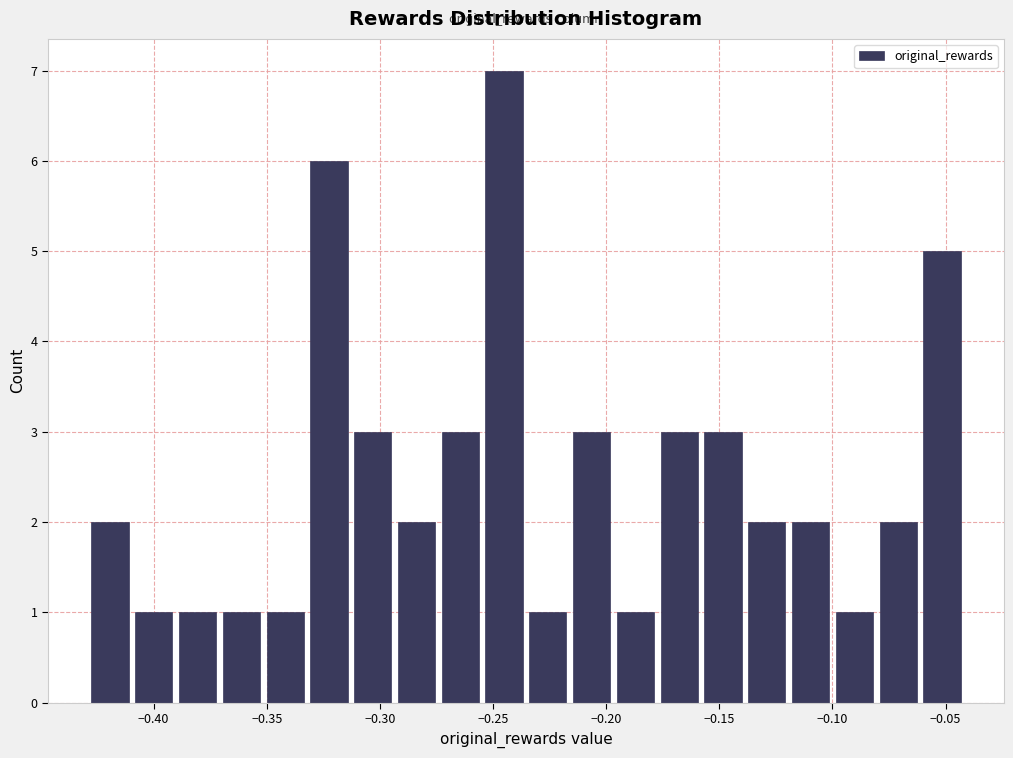

Around what value on the x-axis is the tallest bar? Give the approximate position of its centre, as read against the axis.

-0.245